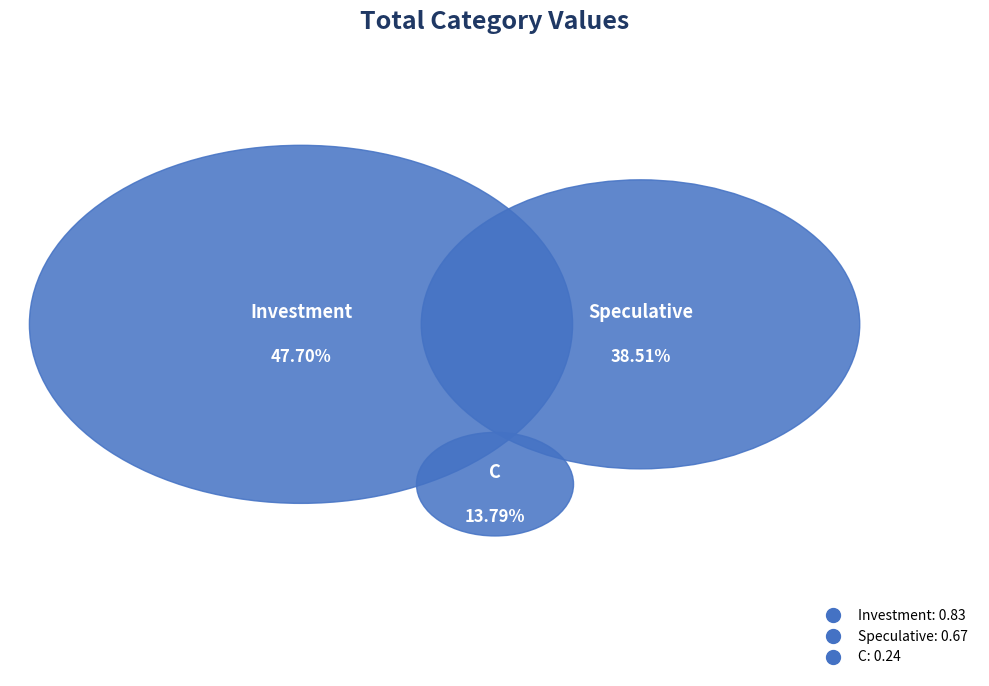

Which slice is the largest?

Investment